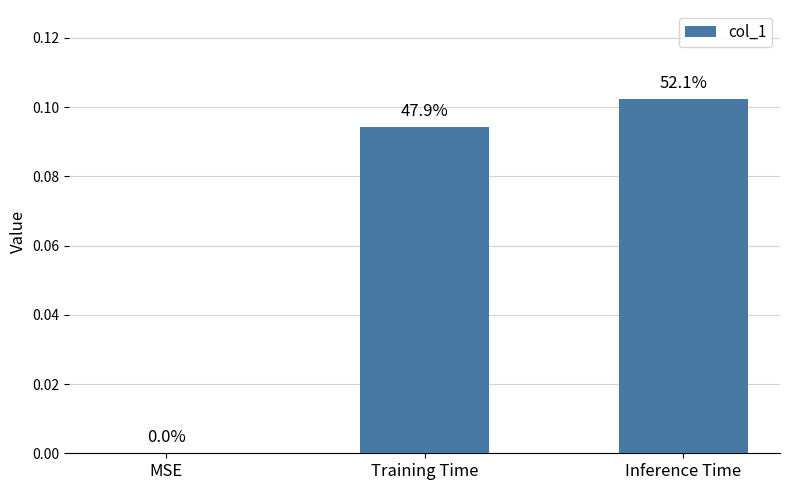

Reading right to left, what are all the values shown in this chart?

Inference Time=0.1	Training Time=0.1	MSE=0.0